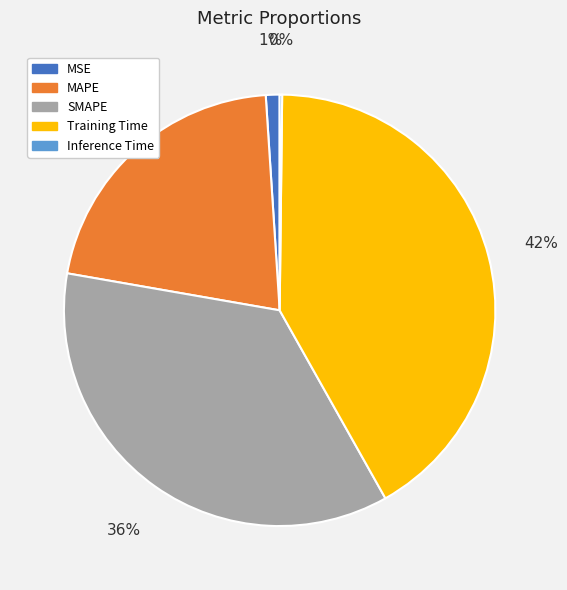

Do Training Time and MAPE together represent more than half of the pie?

Yes